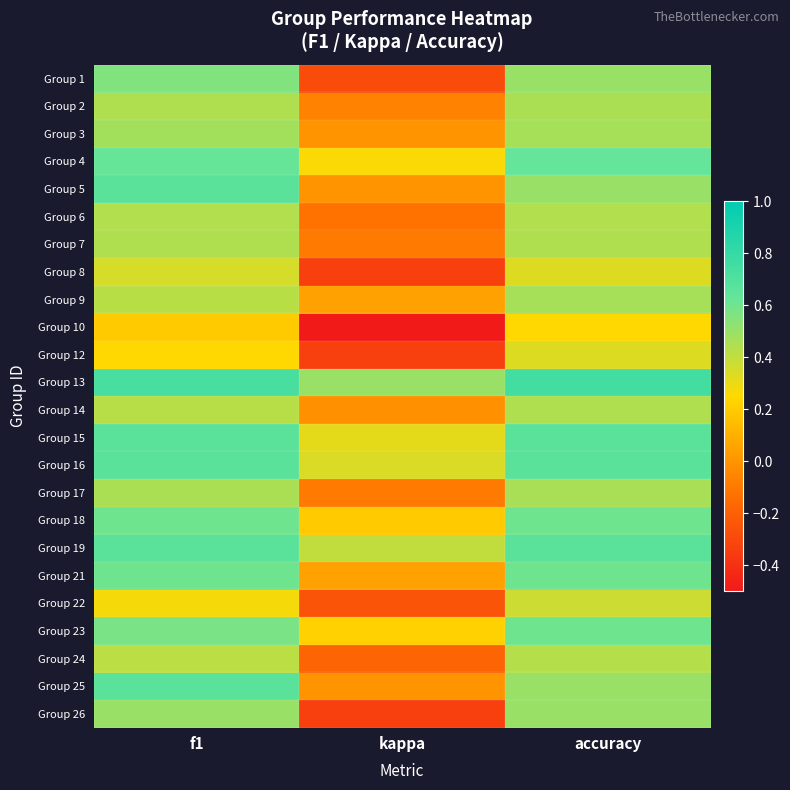

What is the difference between the highest and lowest values at accuracy?

0.5